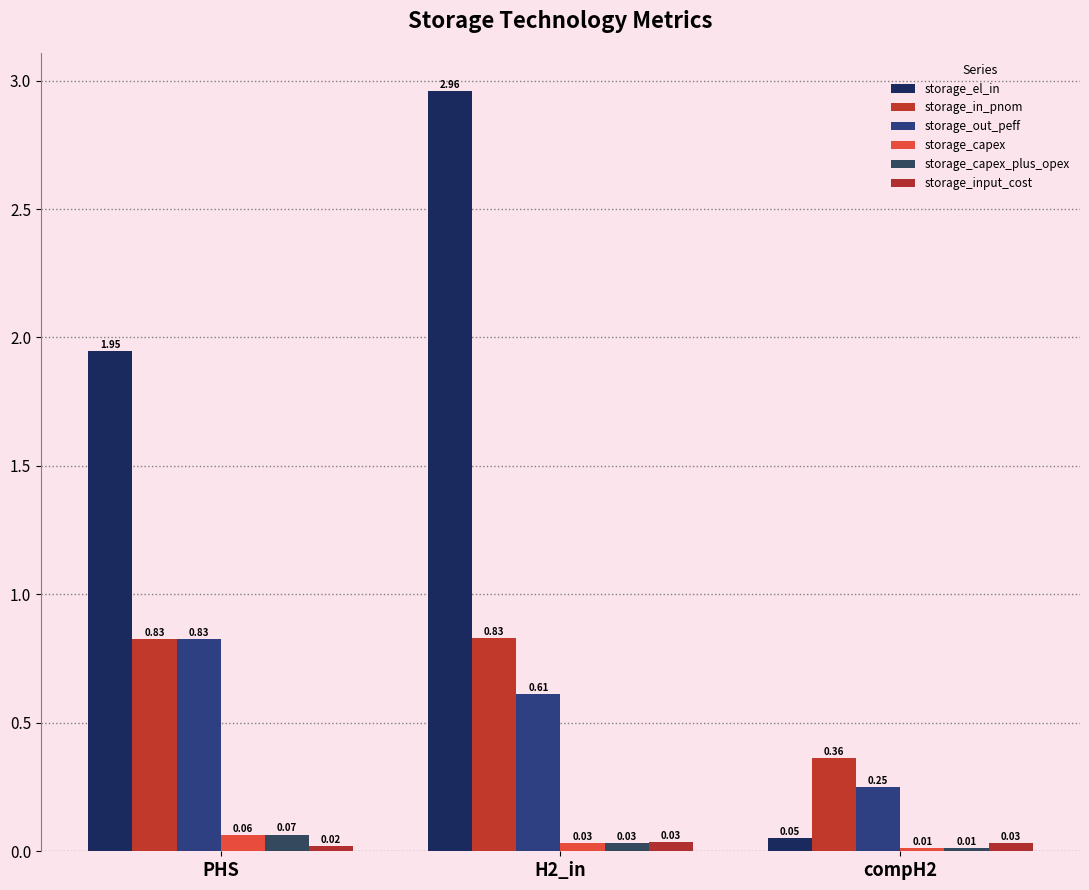

Reading left to right, list all the values displayed in this chart.

storage_el_in: 1.9	3.0	0.1
storage_in_pnom: 0.8	0.8	0.4
storage_out_peff: 0.8	0.6	0.2
storage_capex: 0.1	0.0	0.0
storage_capex_plus_opex: 0.1	0.0	0.0
storage_input_cost: 0.0	0.0	0.0